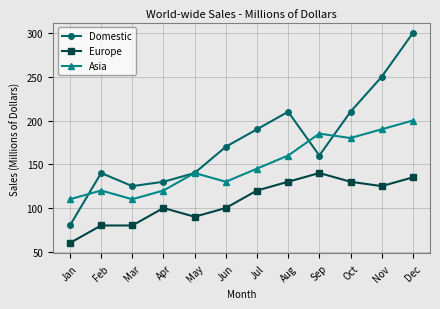

Which series changed the most between Jul and Sep?

Asia